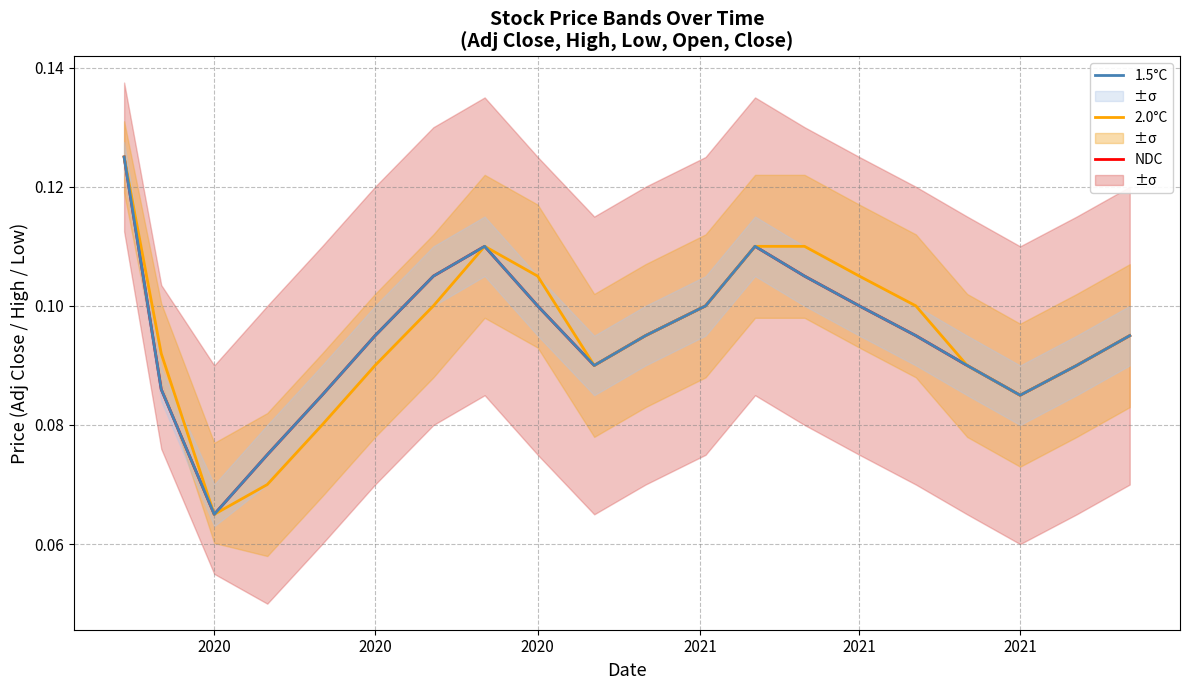

Does the chart have visible grid lines?

Yes